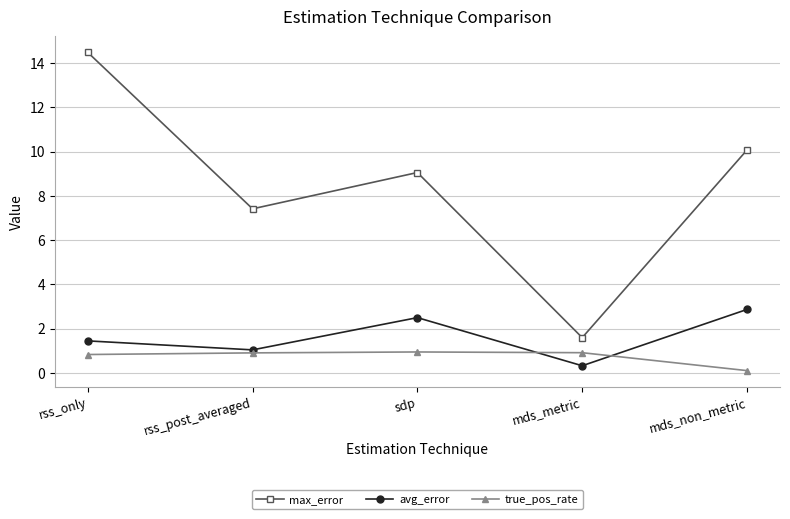

True or false: true_pos_rate and max_error cross at least once.

False